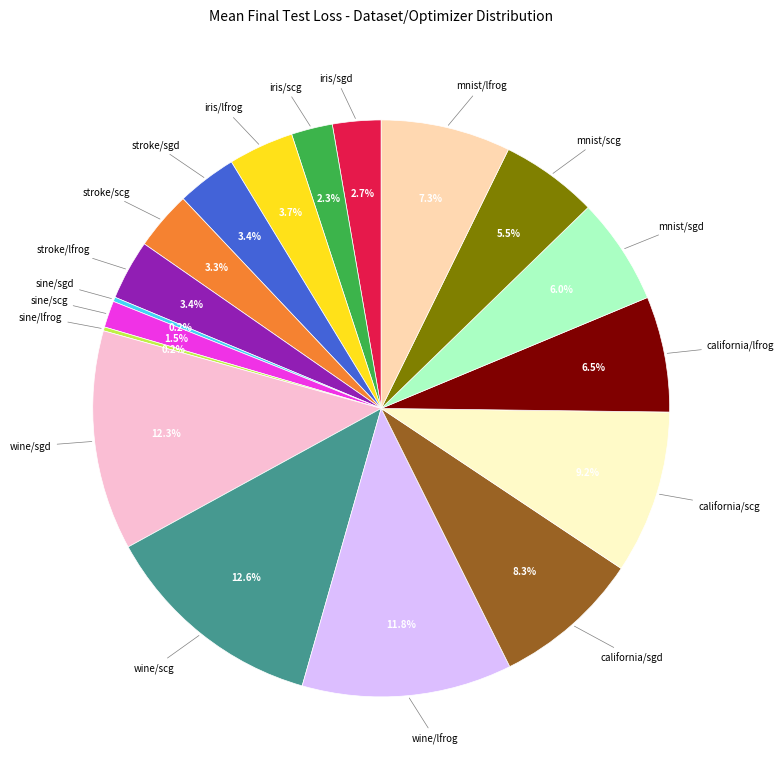

Is there any slice that represents more than half of the pie?

No